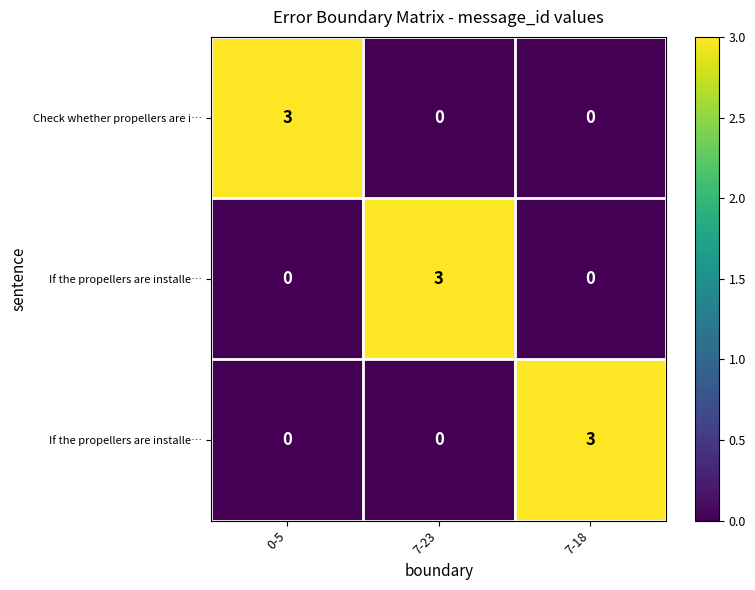

How many categories are shown in the chart?

3